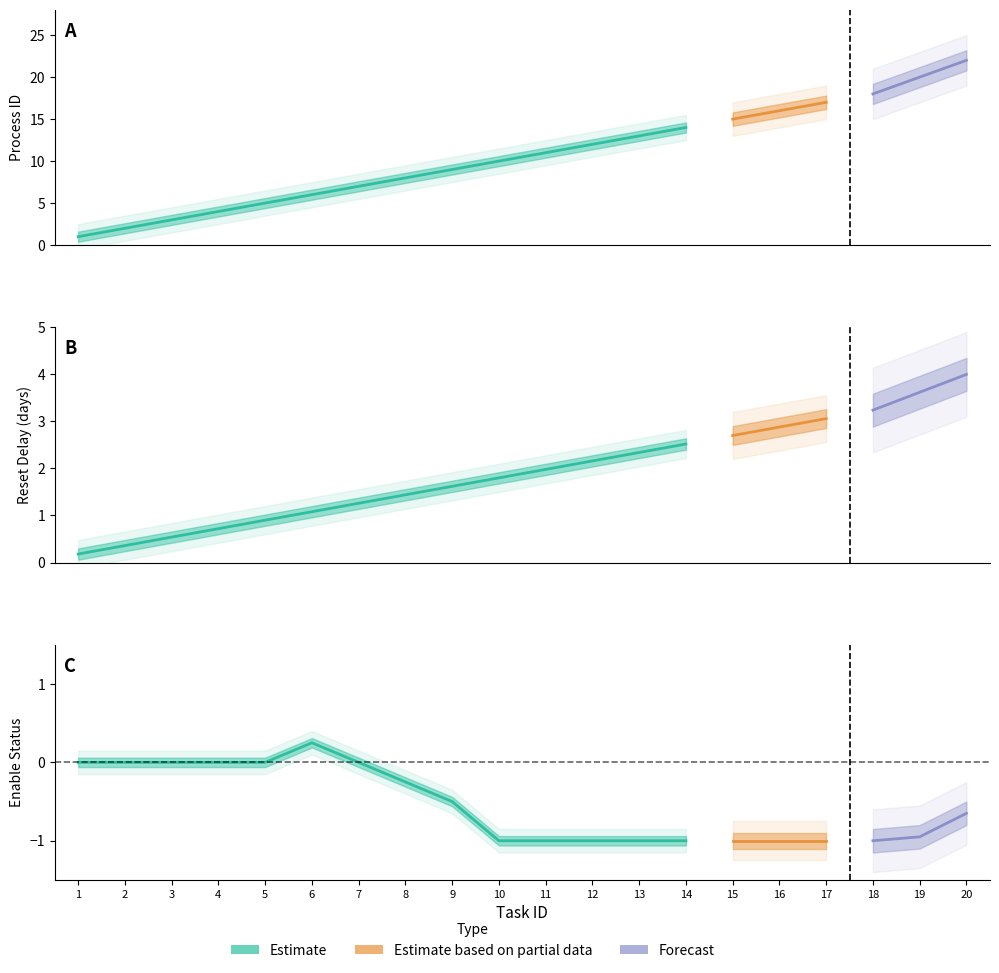

How many lines are shown in the chart?

3